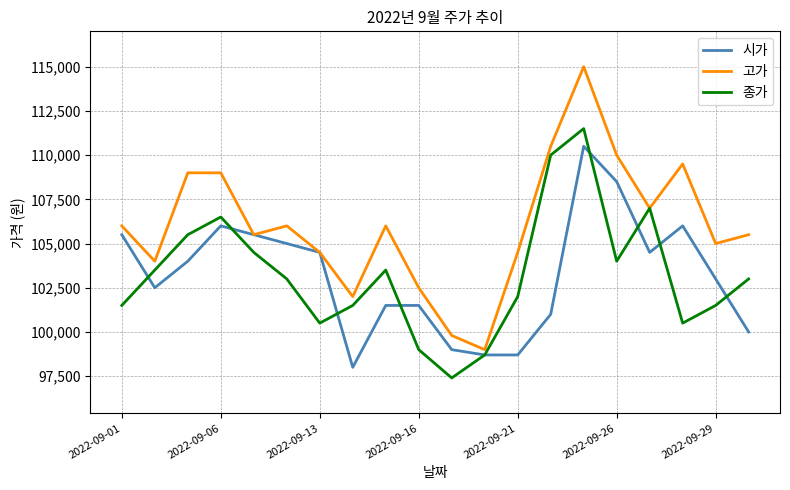

What is the greatest value displayed?

115000